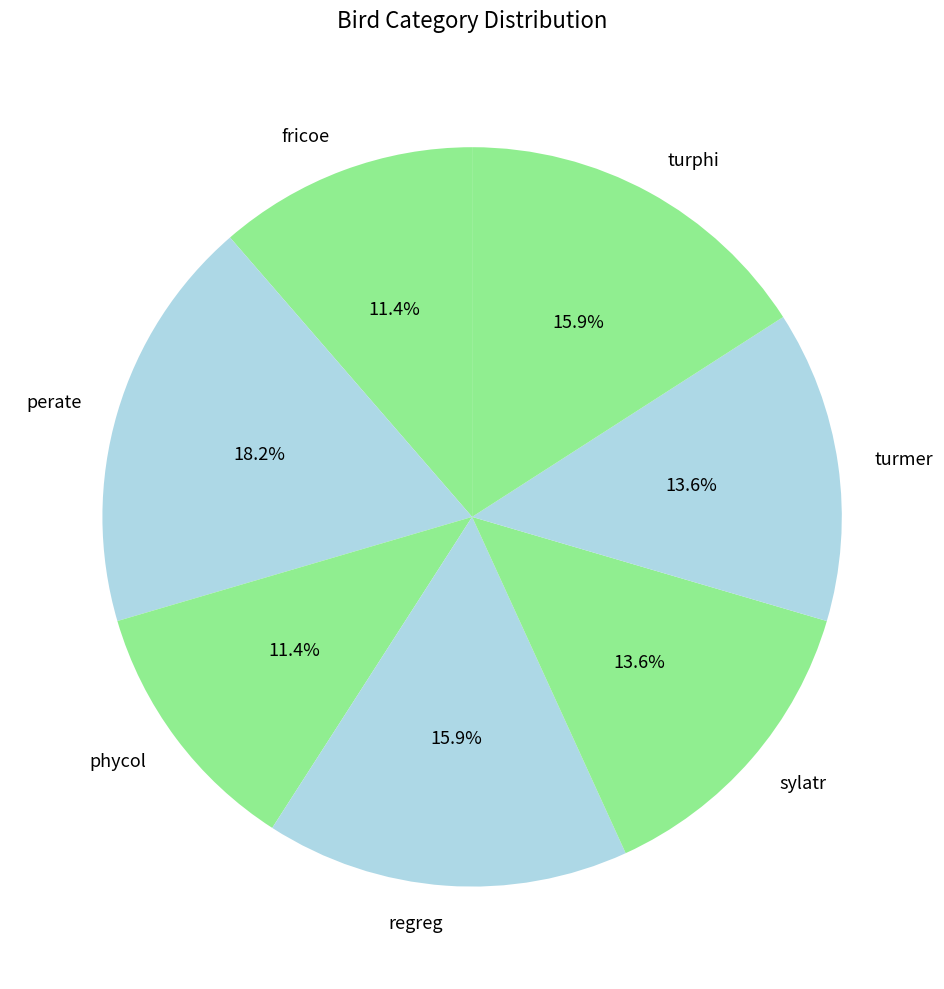

Which slice is the largest?

perate